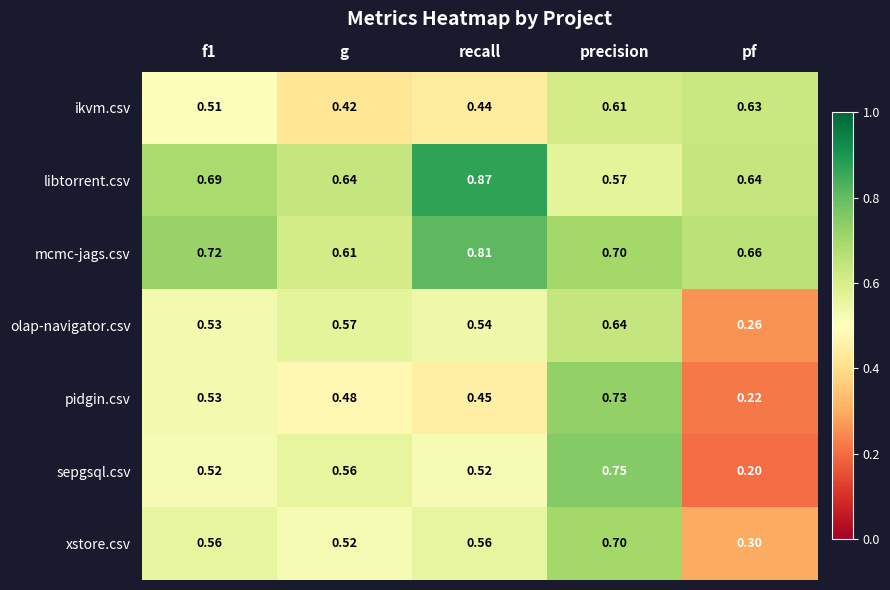

Which series has the widest spread of values?

sepgsql.csv